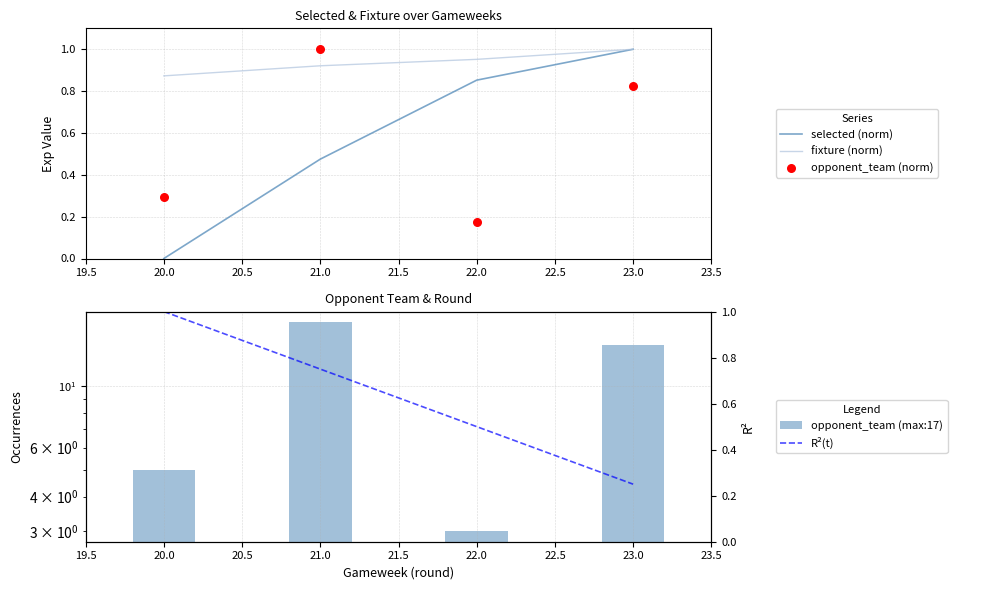

Which series has the largest Y range (max minus min)?

opponent_team (max:17)